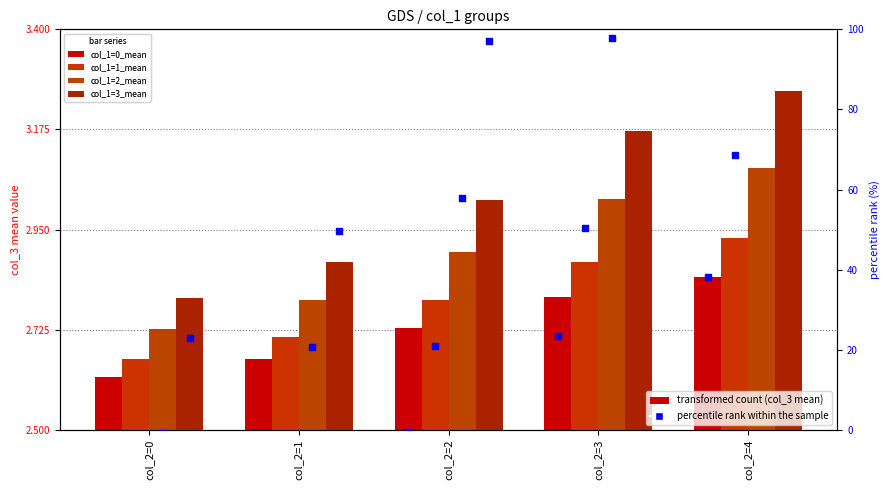

At which category is the sum across all series the highest?

col_2=4